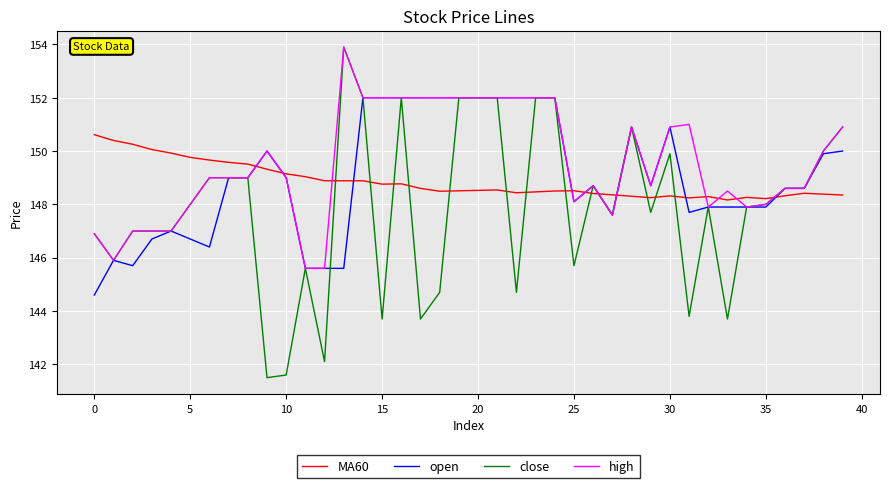

Which series has the widest spread of values?

close